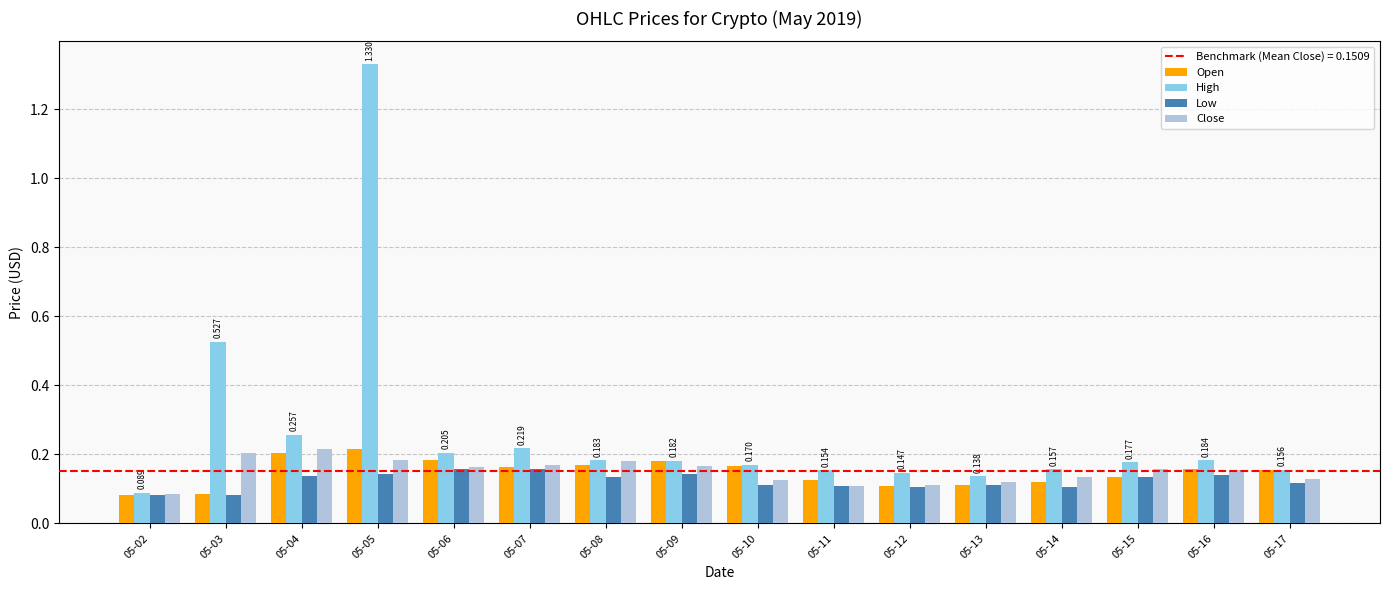

How many distinct data groups are displayed?

4